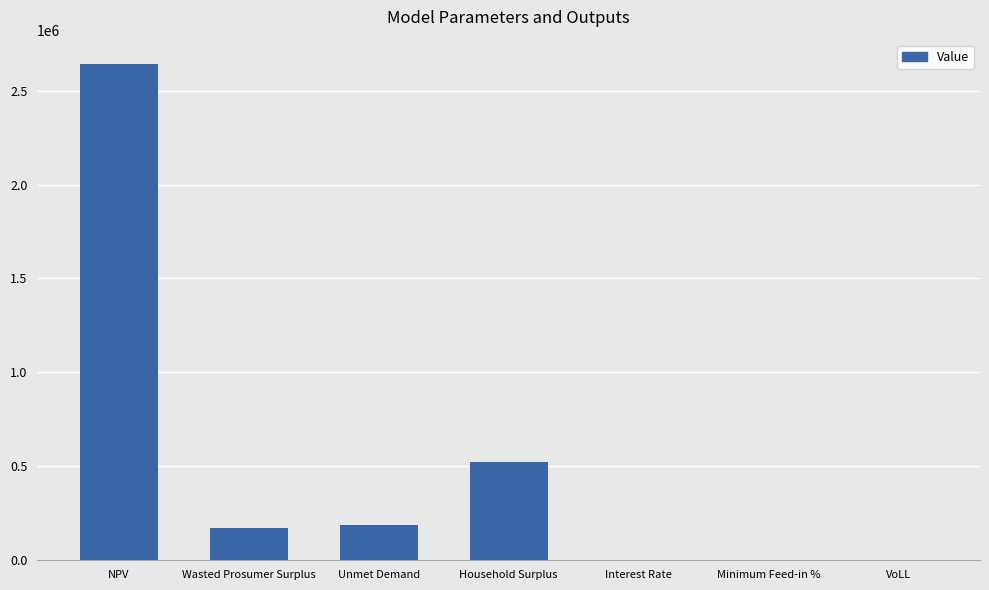

What is the approximate value at Household Surplus?

524360.7